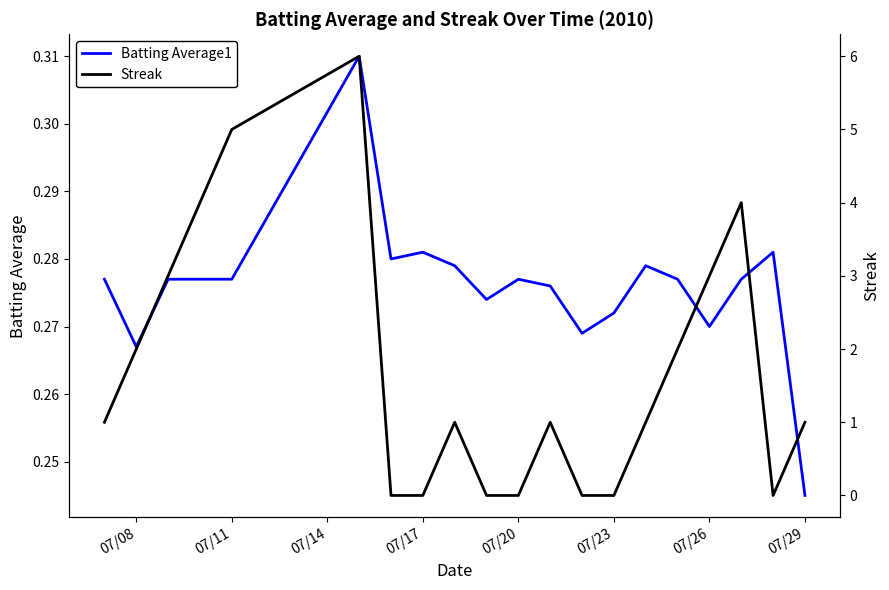

The Streak series shows 7.6 at 07/11. True or false?

False